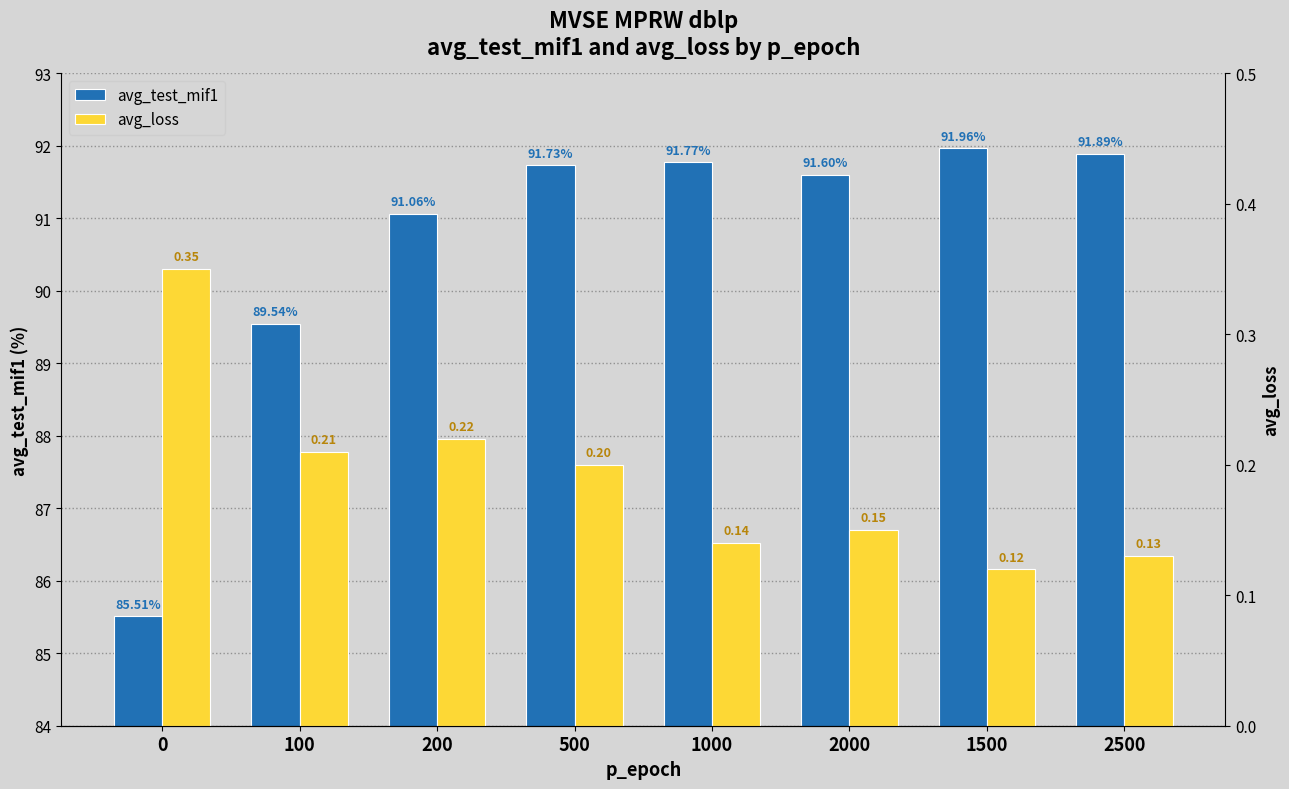

Reading left to right, transcribe all the data shown in this chart.

avg_test_mif1: 85.5	89.5	91.1	91.7	91.8	91.6	92.0	91.9
avg_loss: 0.3	0.2	0.2	0.2	0.1	0.1	0.1	0.1